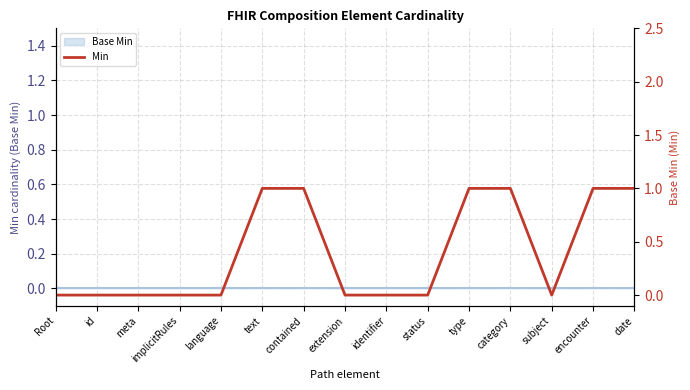

How many interior local valleys (lower than both neighbors) does the data have?

1